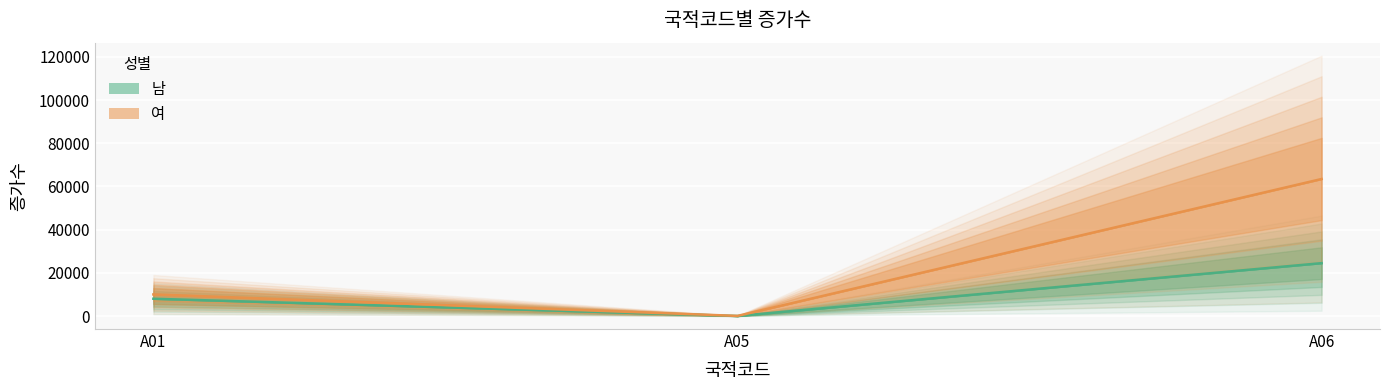

Rank the categories by 남 value from highest to lowest.

A06, A01, A05